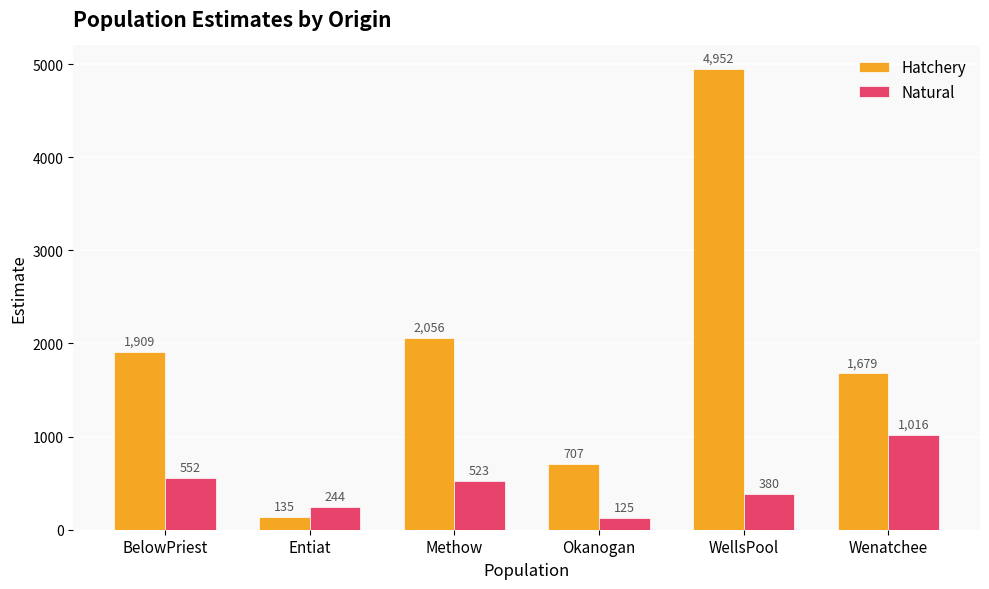

What is the lowest value of the Hatchery series?

135